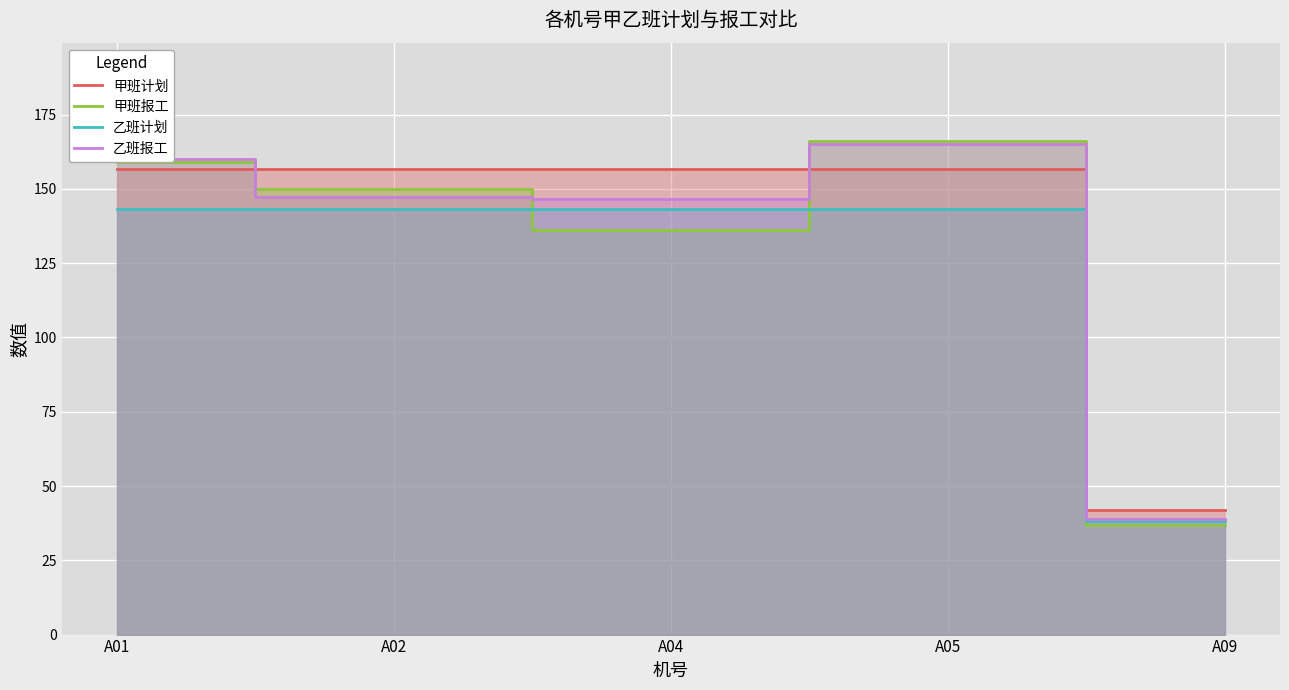

At which category does the chart reach its peak across all series?

A05